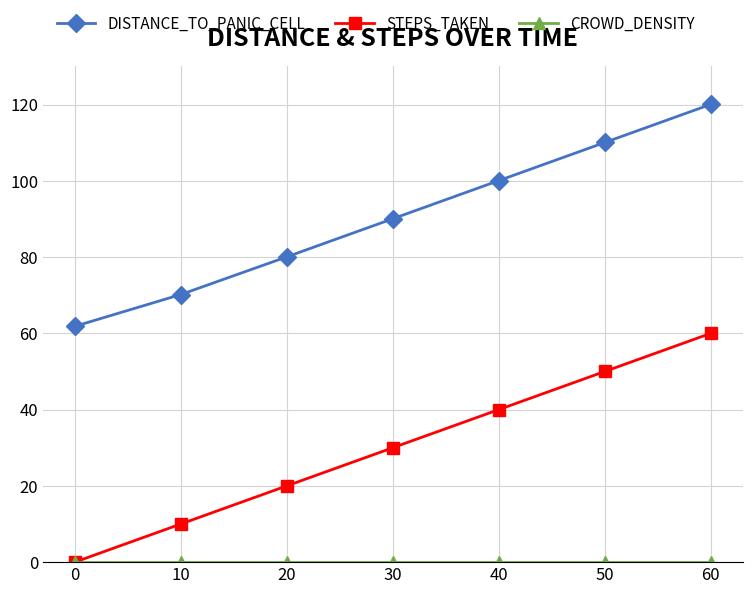

True or false: DISTANCE_TO_PANIC_CELL and STEPS_TAKEN cross at least once.

False